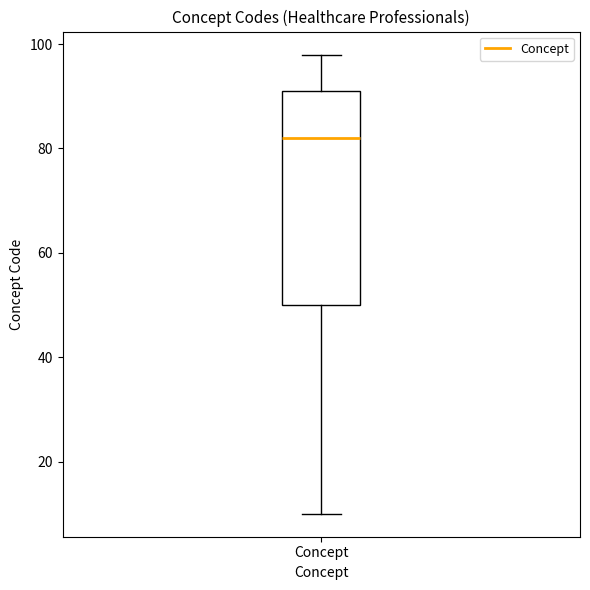

Where is the lower edge of the box for Concept on the y-axis? The values are not printed on the chart, so give them approximately, as read against the axis.

50